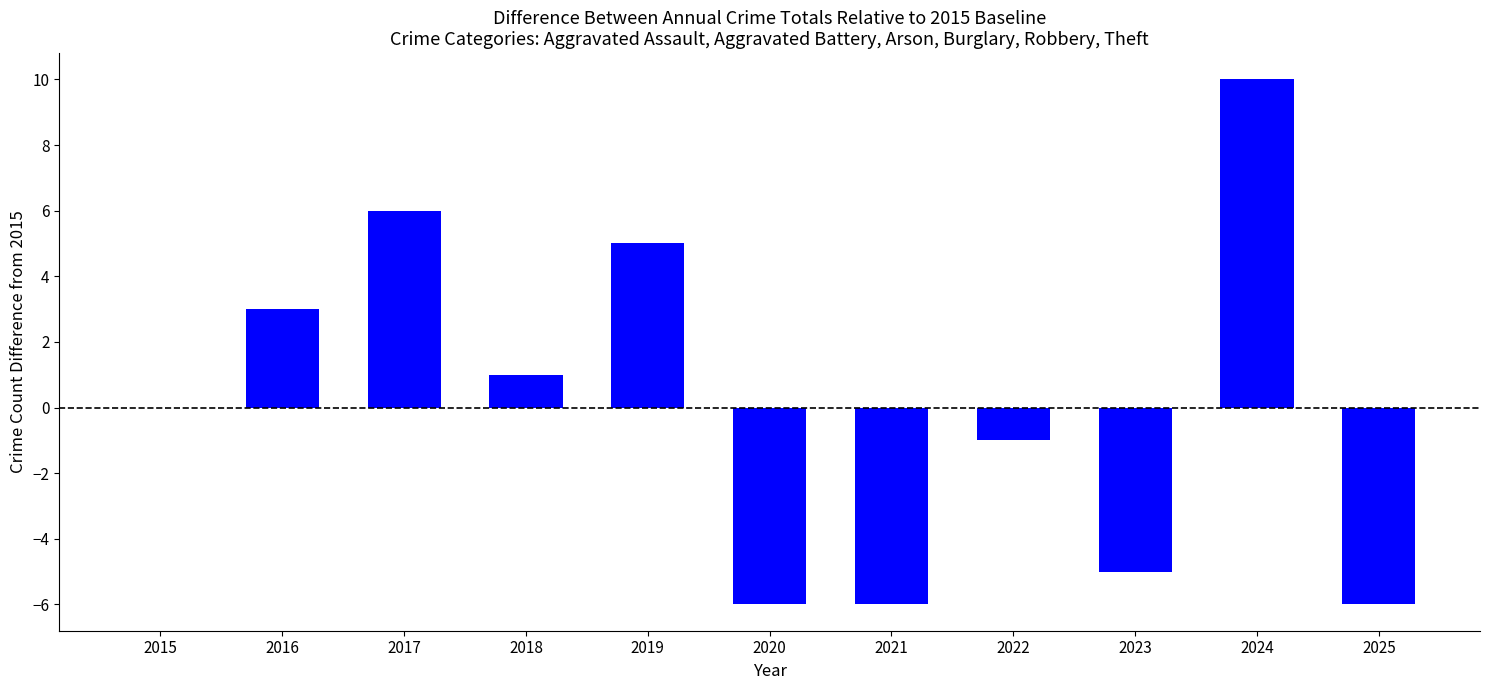

What is the maximum value shown in the chart?

10